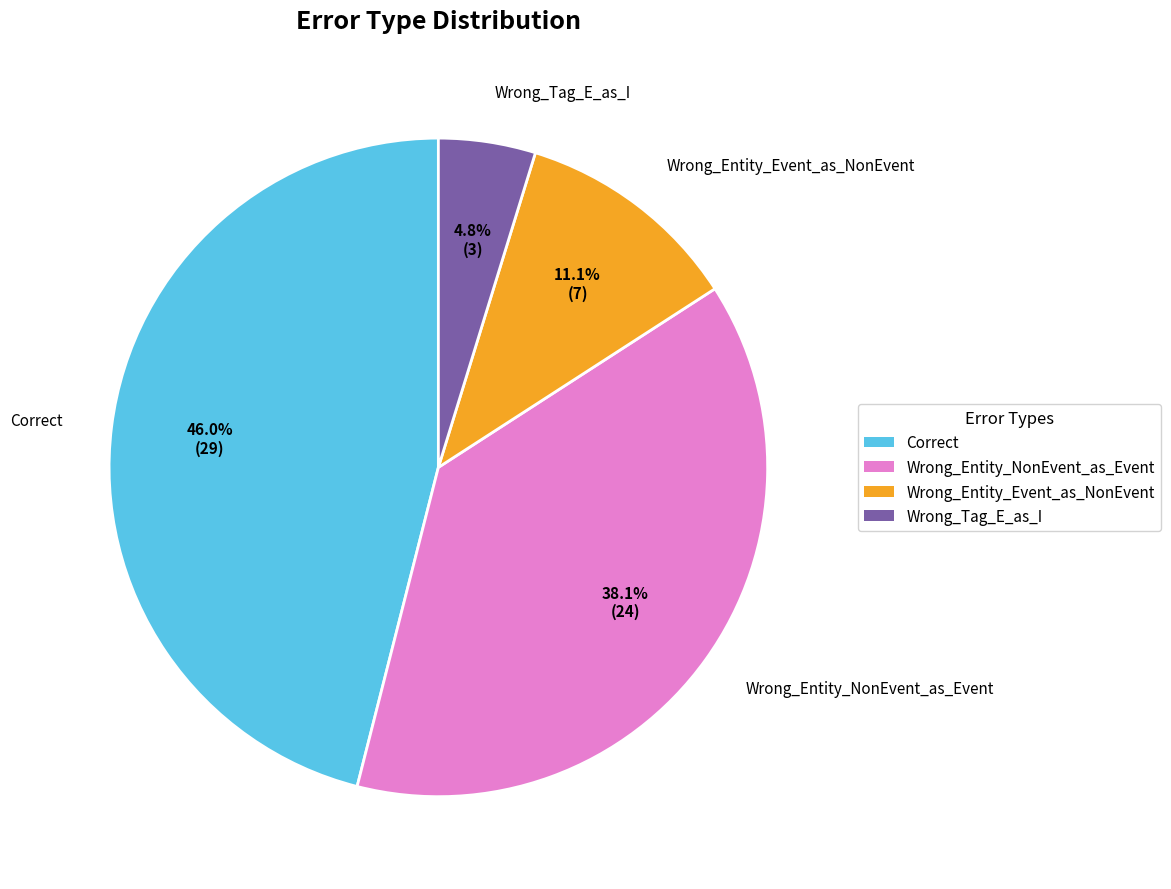

To the nearest percent, what percentage of the pie is Wrong_Entity_NonEvent_as_Event?

38%